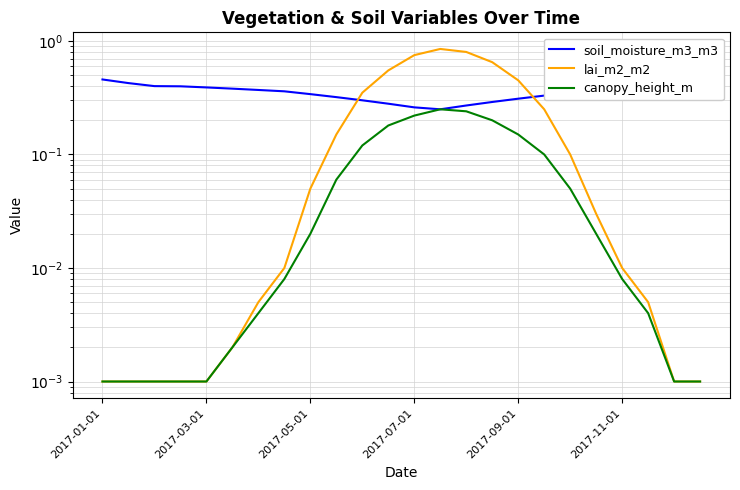

Between 20 and 6, which is larger?

20